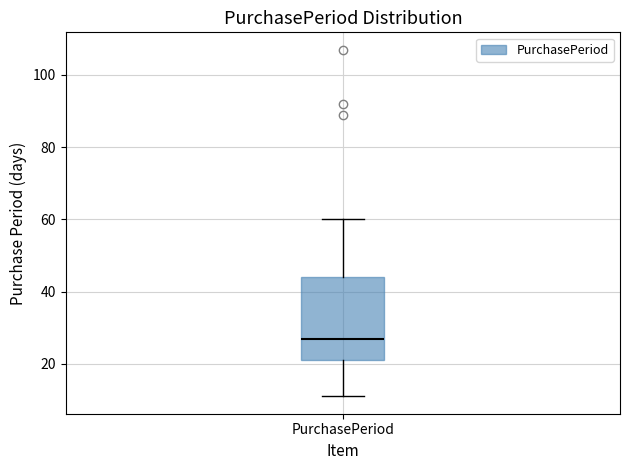

Transcribe this box plot: give where the median line is, the range the box spans, and where the two whiskers end, as read against the y-axis. The values are not printed on the chart, so give them approximately, as read against the axis.

median 28, box 22 to 44, whiskers 12 to 60